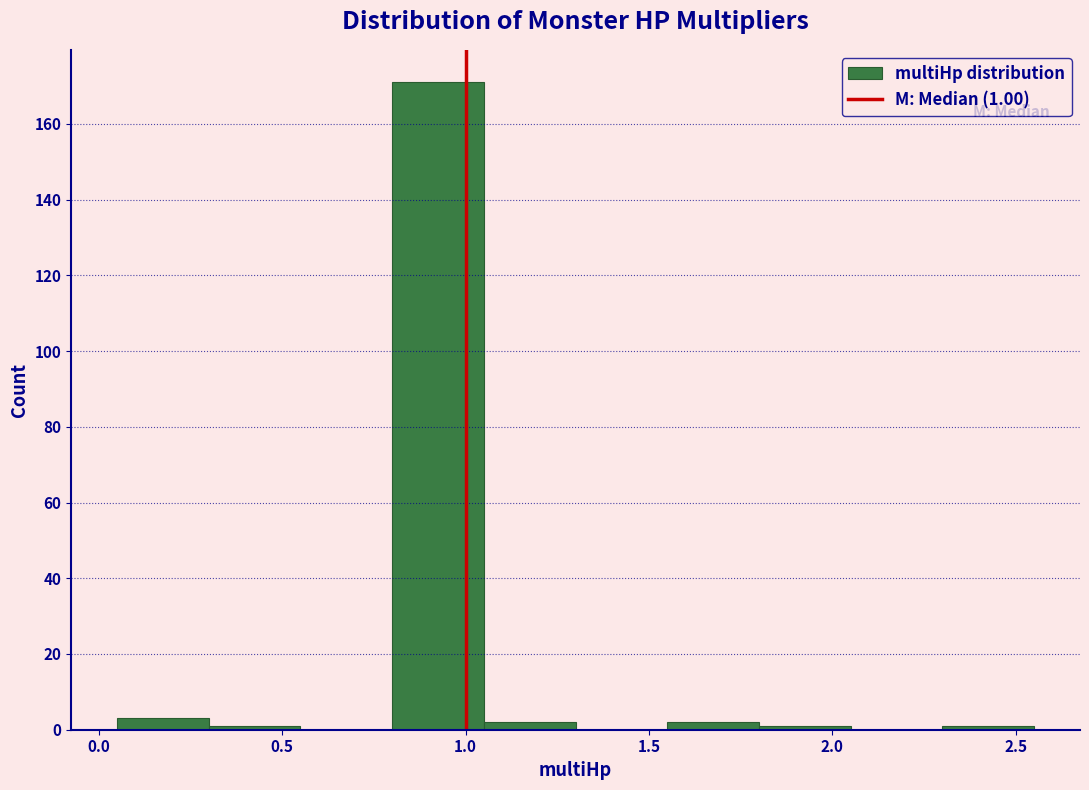

Which range on the x-axis has the tallest bar?

0.80 to 1.05